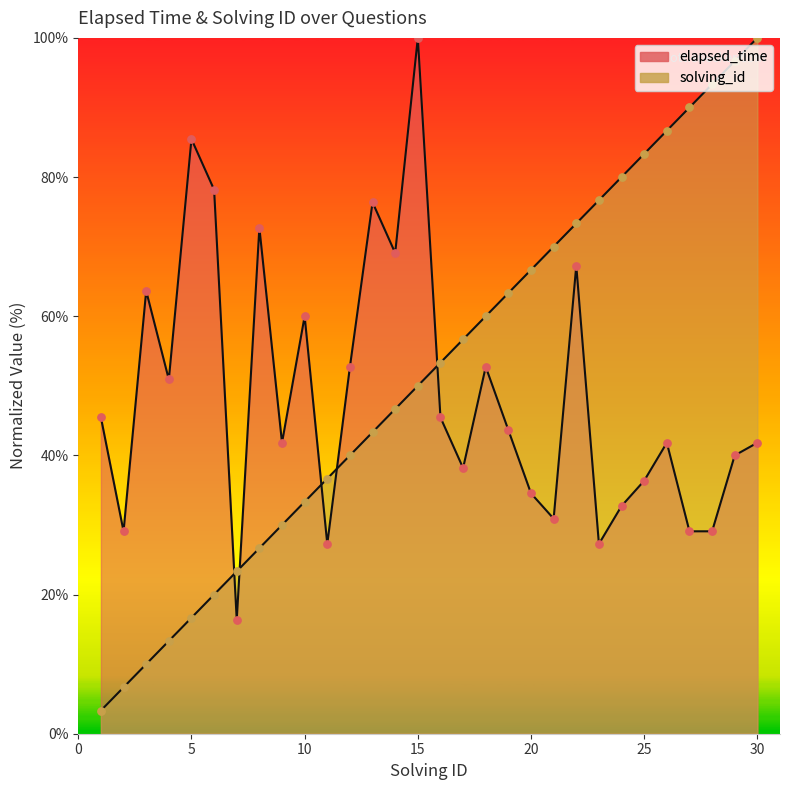

Is the value of solving_id at 17 greater than the value of elapsed_time at 29?

Yes